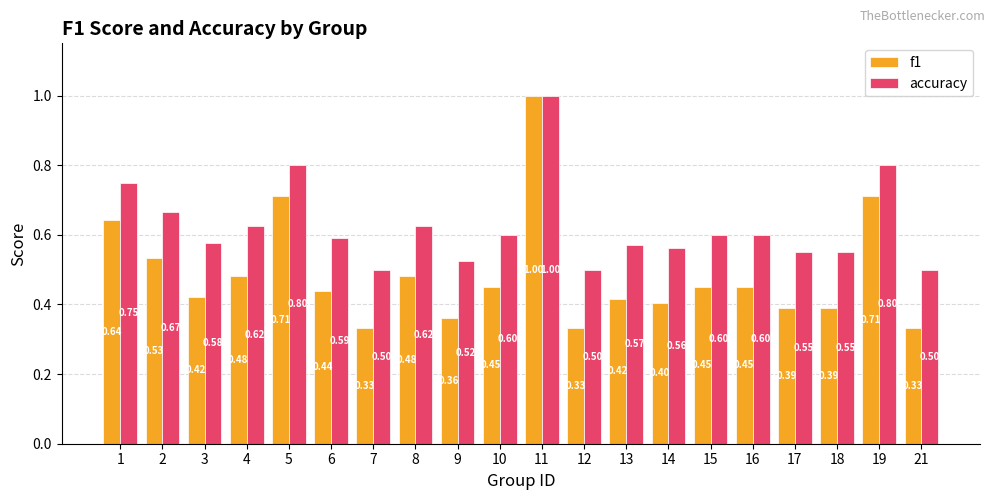

What is the total value across all series at 2?

1.2